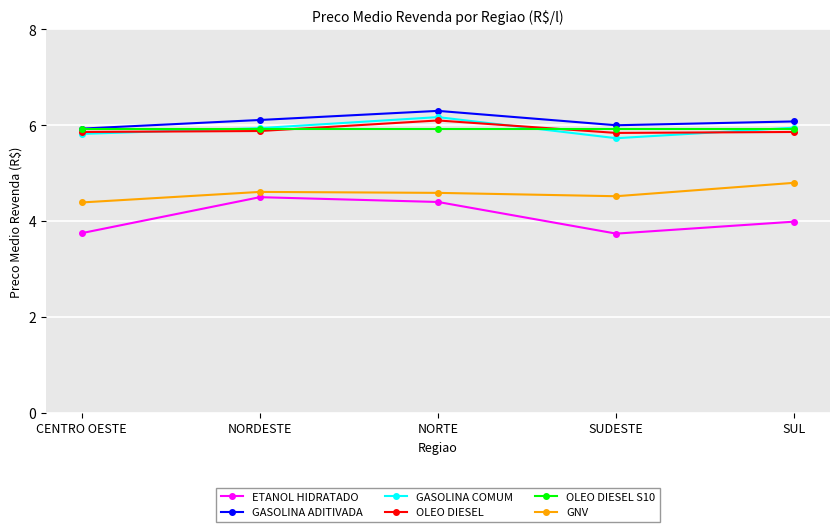

Where is the first local maximum for GASOLINA COMUM?

NORTE